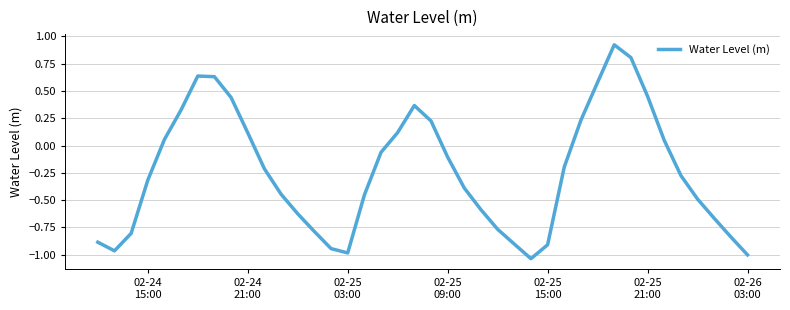

What is the difference between the maximum and second lowest values?

1.9